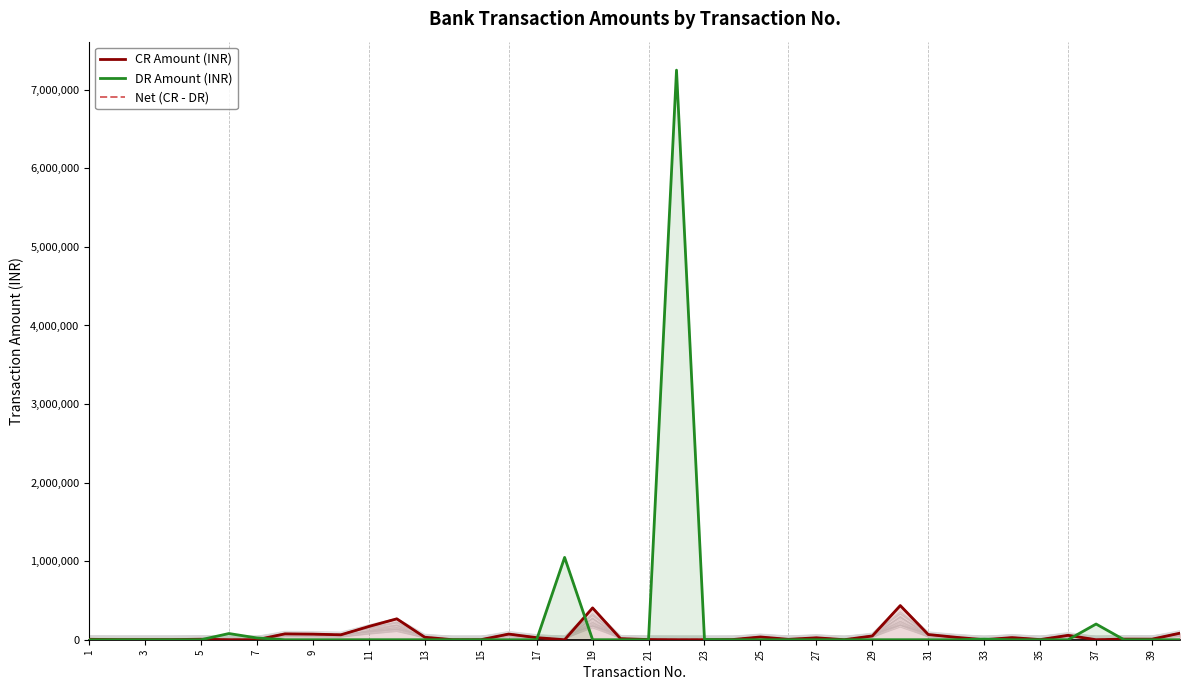

True or false: DR Amount (INR) and CR Amount (INR) intersect in this chart.

True